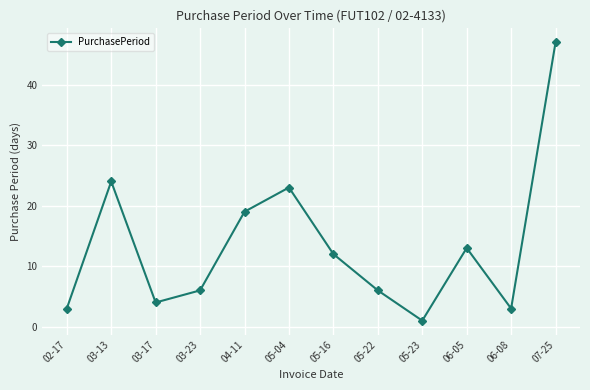

What is the change in value from 03-23 to 06-08?

-3